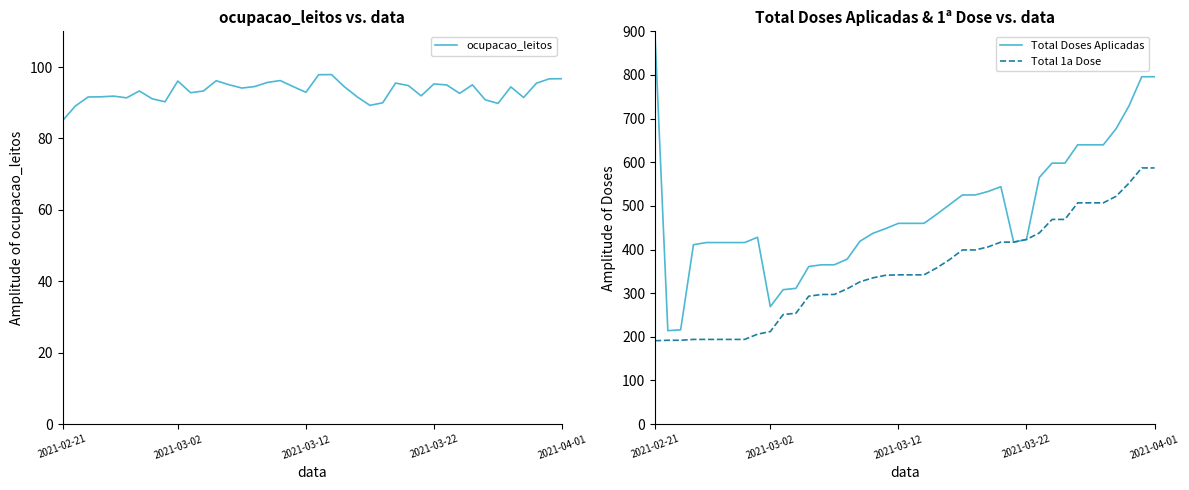

What is the smallest value displayed?

85.0